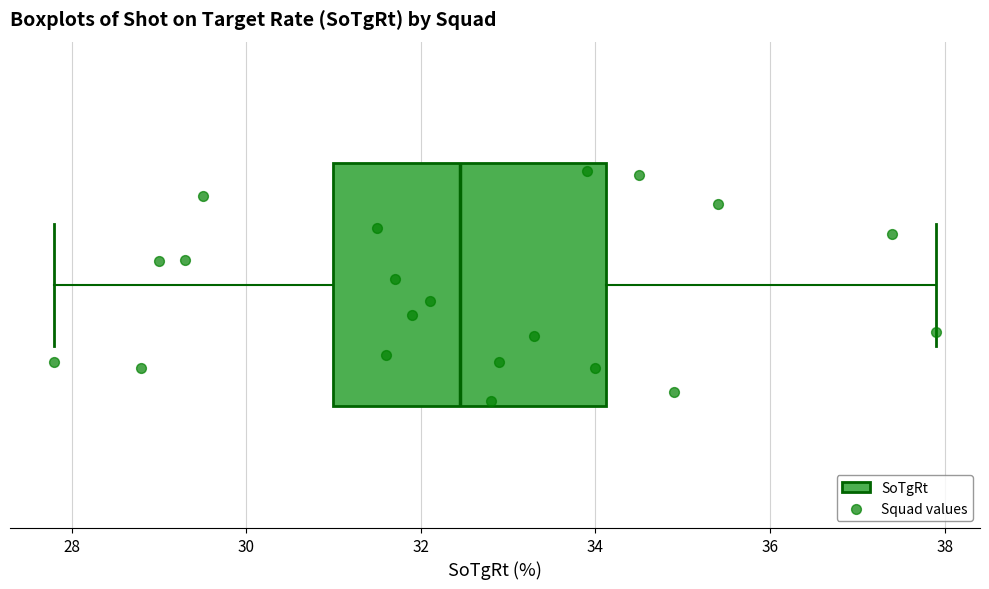

Transcribe this box plot: give where the median line is, the range the box spans, and where the two whiskers end, as read against the x-axis. The values are not printed on the chart, so give them approximately, as read against the axis.

median 32.4, box 31.0 to 34.2, whiskers 27.8 to 38.0